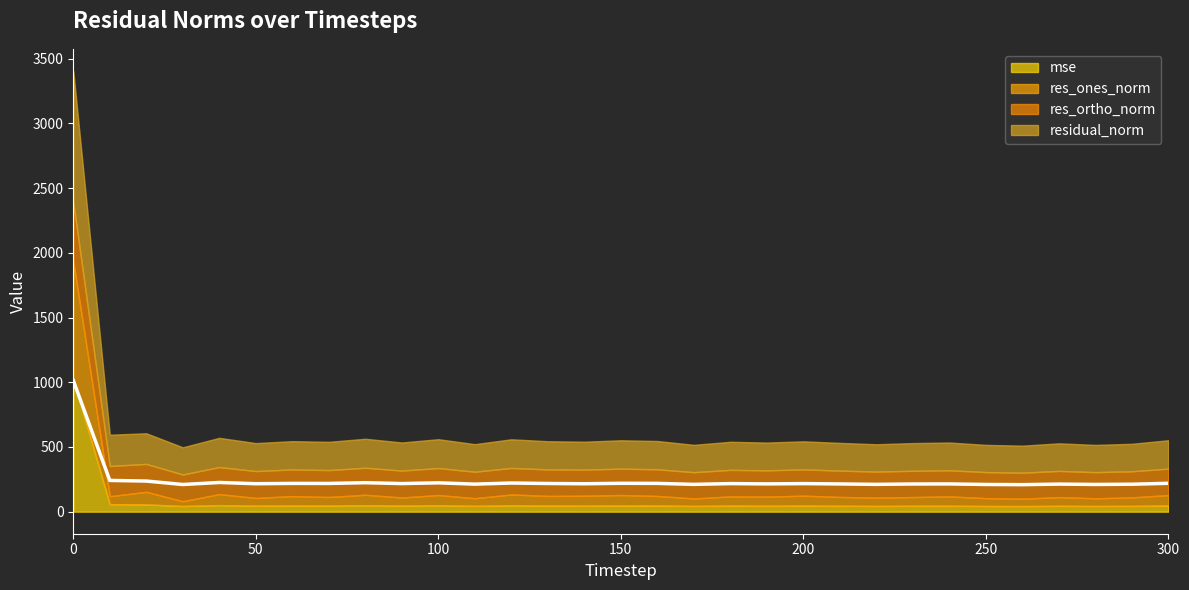

True or false: res_ones_norm and residual_norm cross at least once.

False